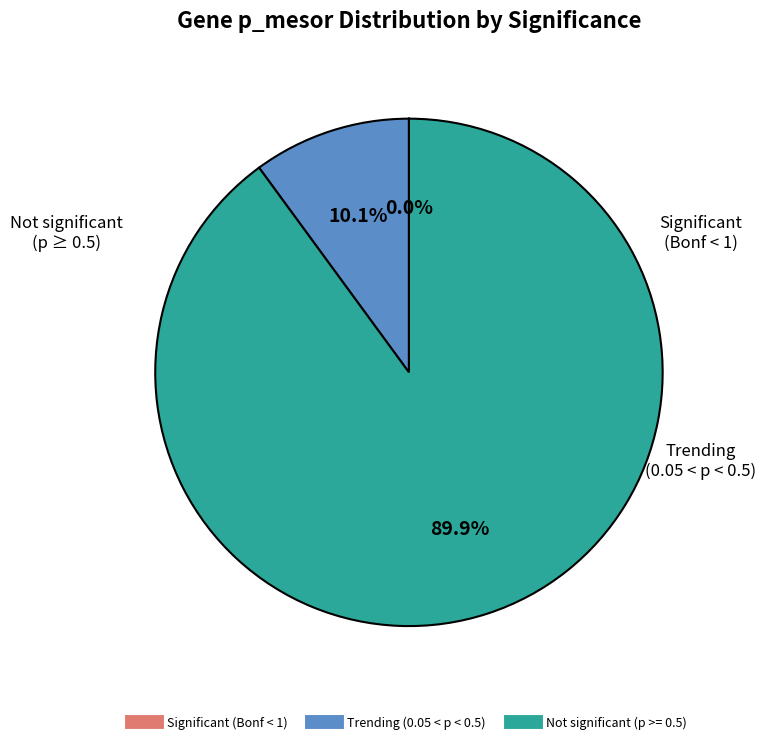

Is there any slice that represents more than half of the pie?

Yes